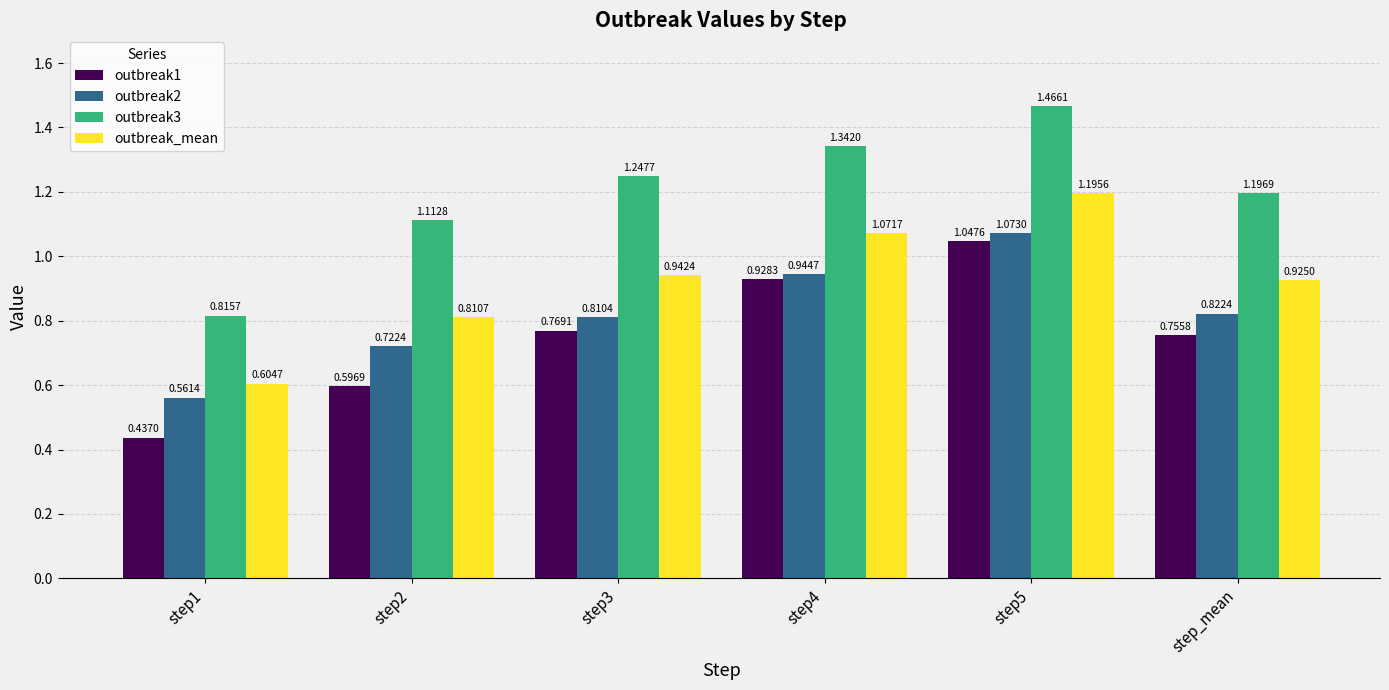

What are all the series names shown in the legend?

outbreak1, outbreak2, outbreak3, outbreak_mean